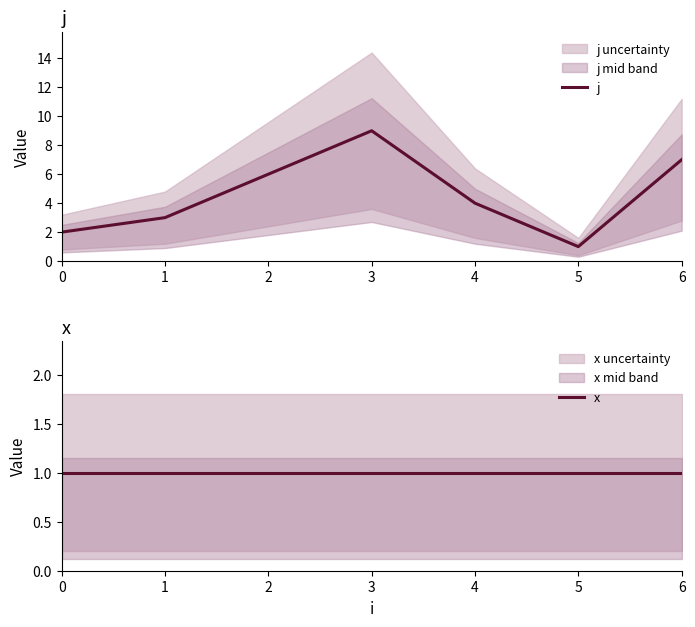

At which category does j reach its first local peak?

3